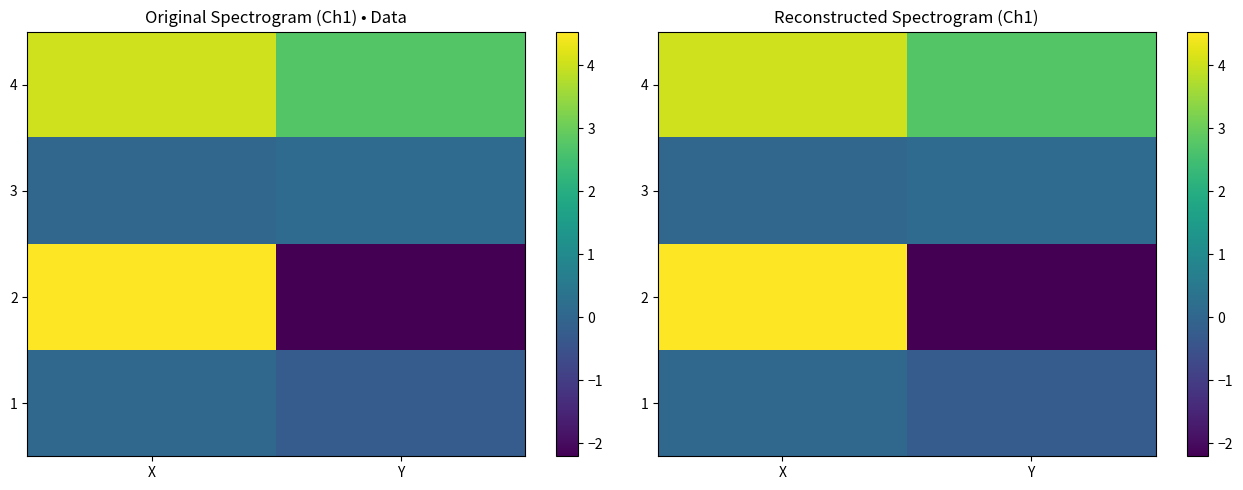

Where does the 2 series first go above 4?

X